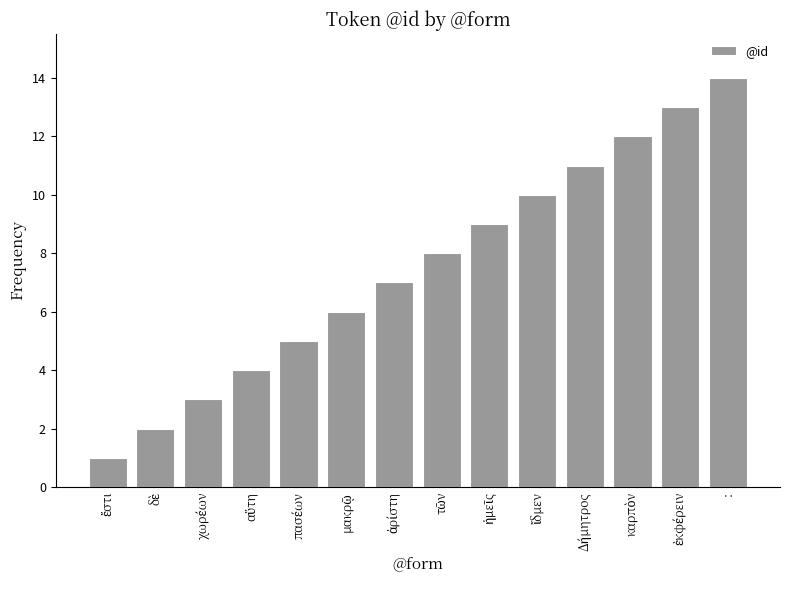

True or false: the data shows 22 at :.

False